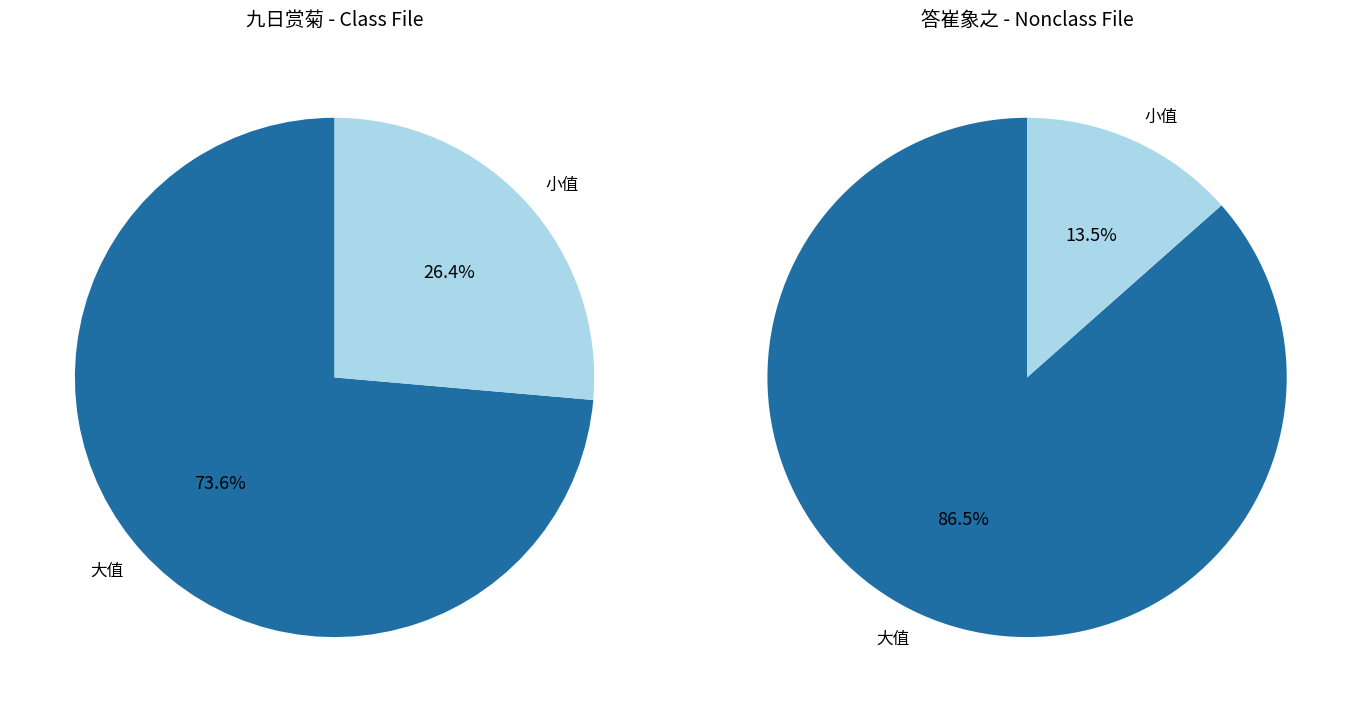

Count the number of slices in the pie.

2